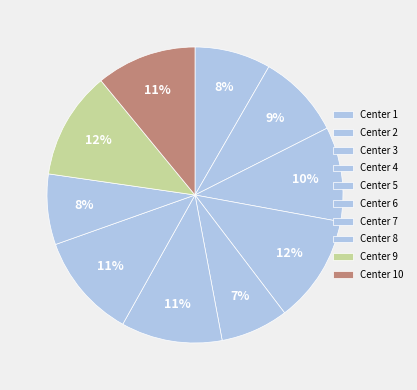

How many segments does this pie chart have?

10